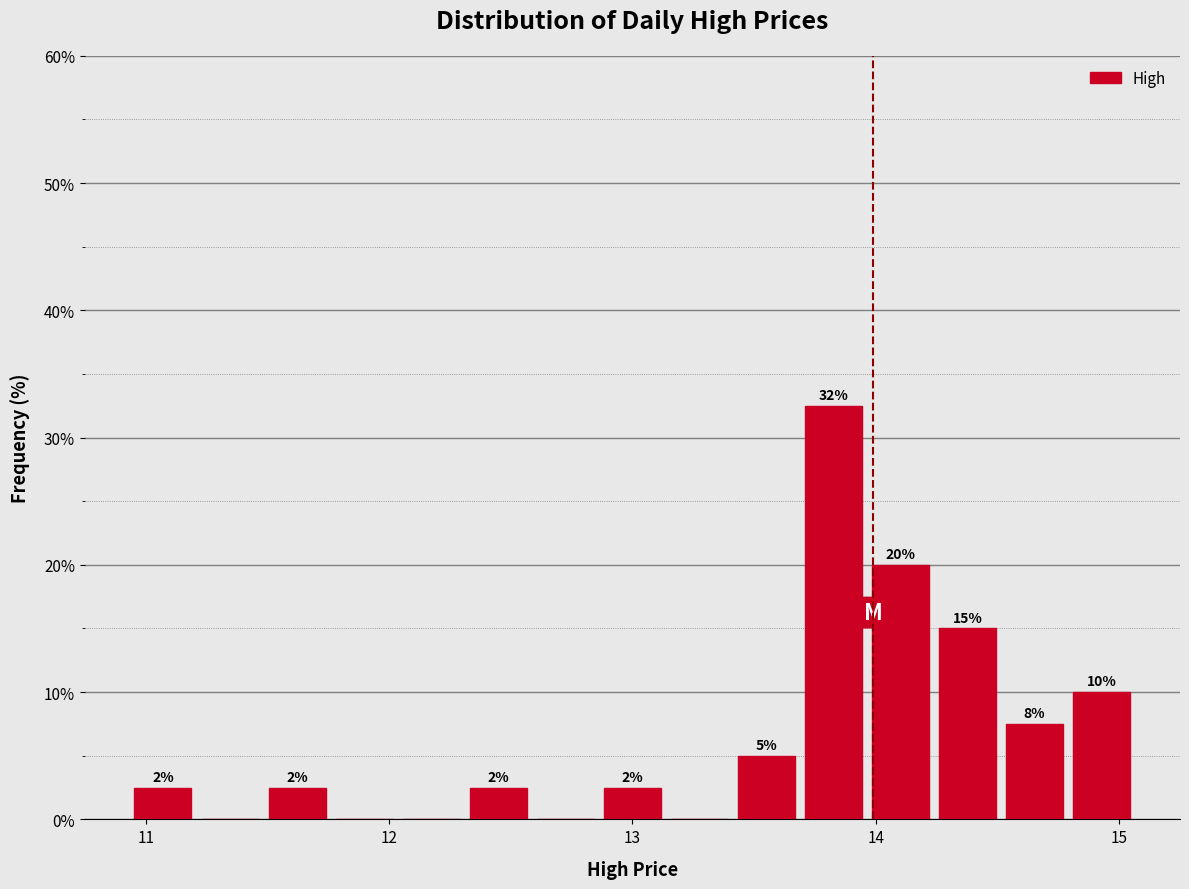

Around what value on the x-axis is the tallest bar? Give the approximate position of its centre, as read against the axis.

13.8